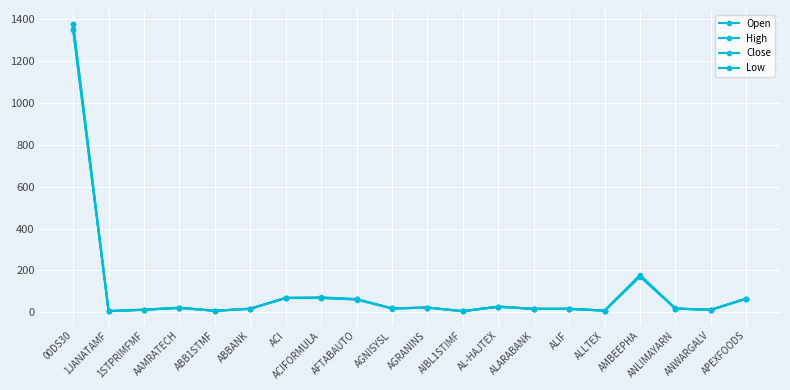

Which label corresponds to the largest value in the chart?

00DS30